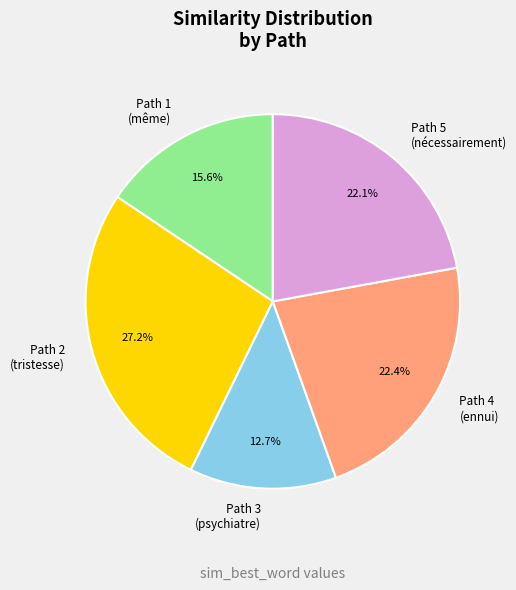

What is the largest slice in the pie chart?

Path 2 (tristesse)